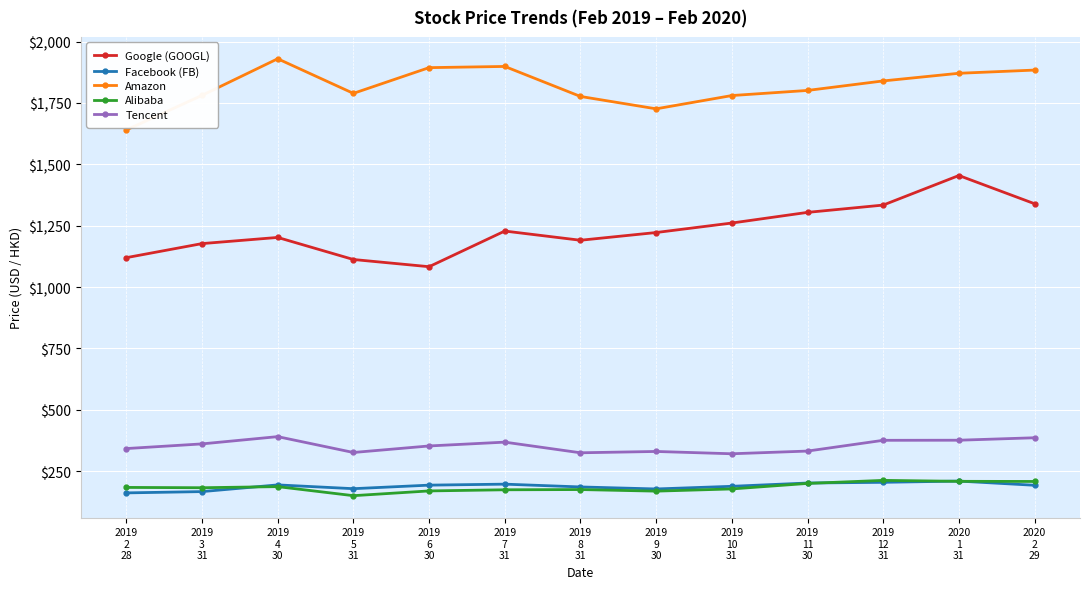

What is the difference between the second highest and minimum values in the Tencent series?

65.2